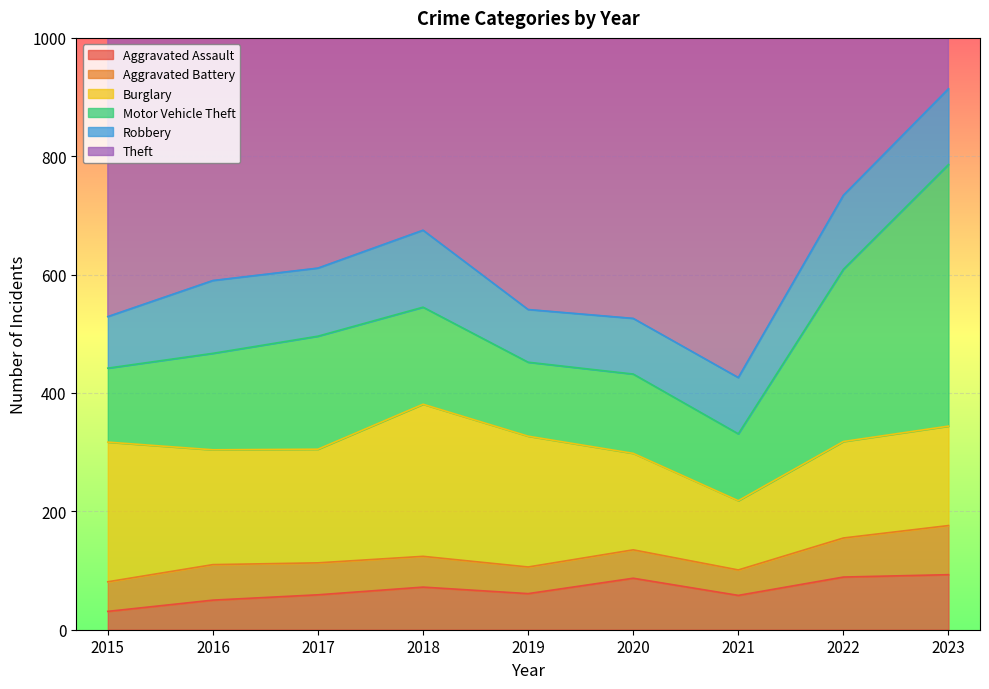

Does the chart display data point markers on the line(s)?

No